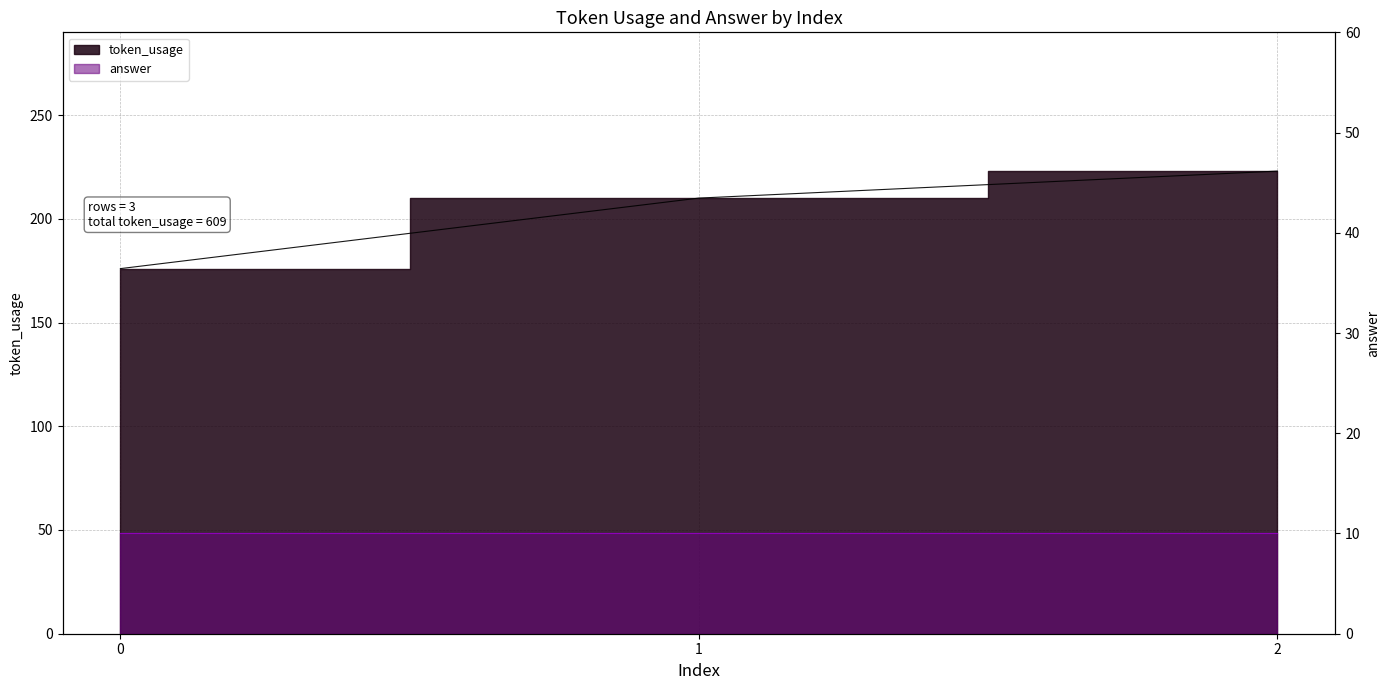

What is the difference between the maximum and second lowest values?

13